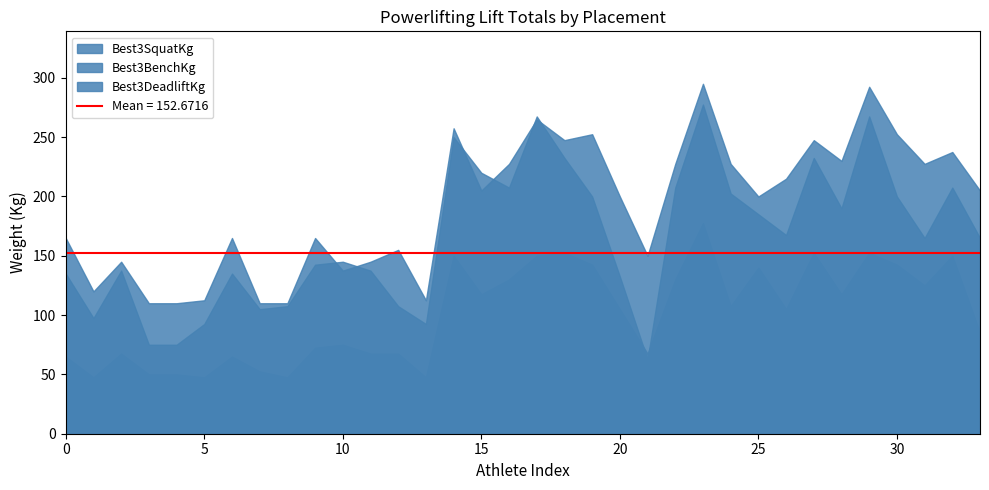

Which series ends up on top after the final intersection of Best3DeadliftKg and Best3SquatKg?

Best3DeadliftKg